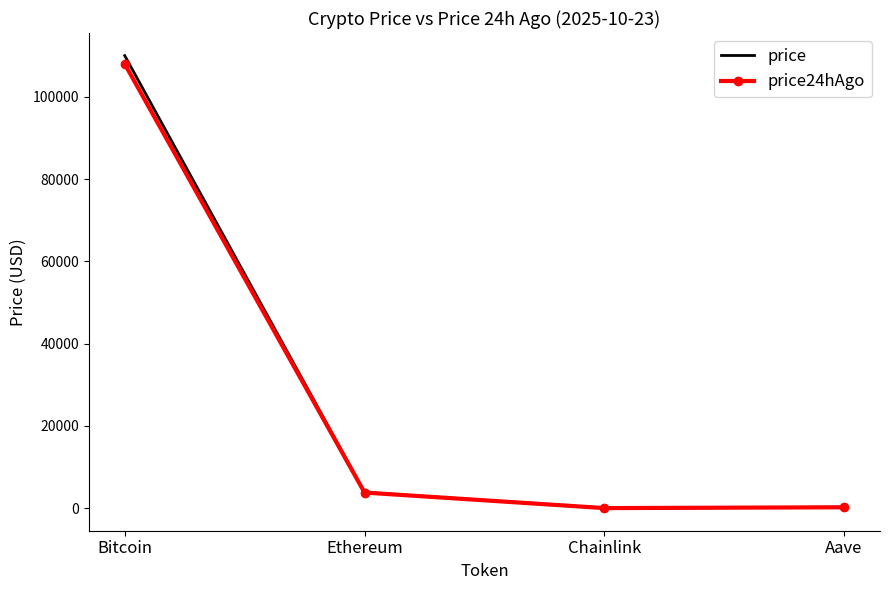

Where is price nearest to the value 55012?

Ethereum